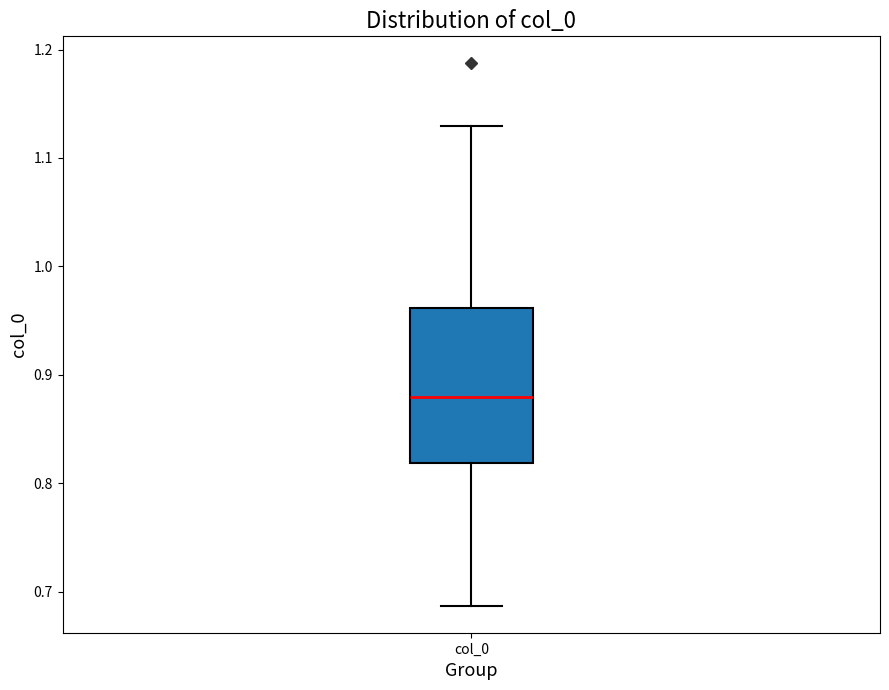

Read this box plot against the y-axis: the position of the median line, the range covered by the box, and the ends of both whiskers. The values are not printed on the chart, so give them approximately, as read against the axis.

median 0.88, box 0.82 to 0.96, whiskers 0.69 to 1.13